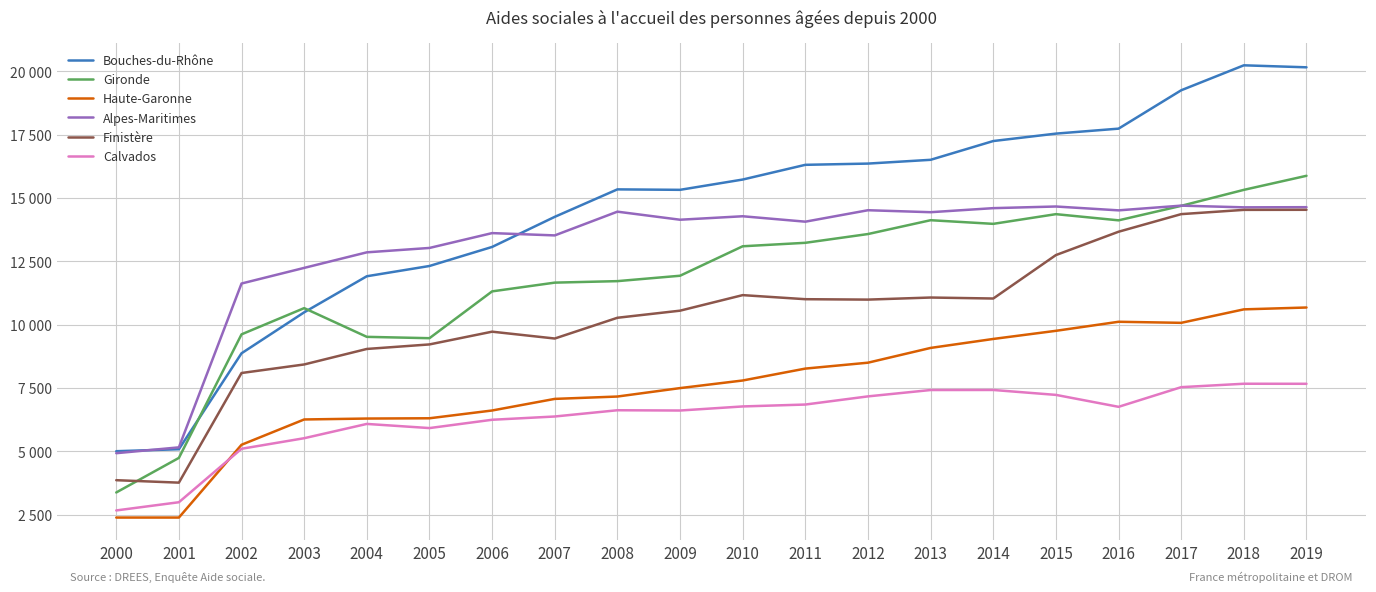

What is the lowest value of the Bouches-du-Rhône series?

5005